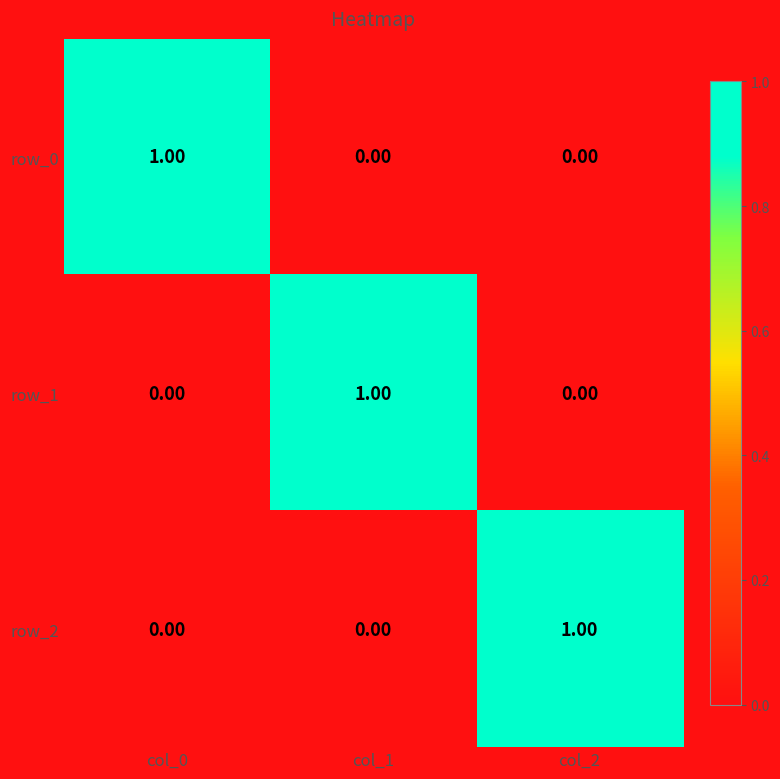

At how many categories does at least one series exceed 0?

3